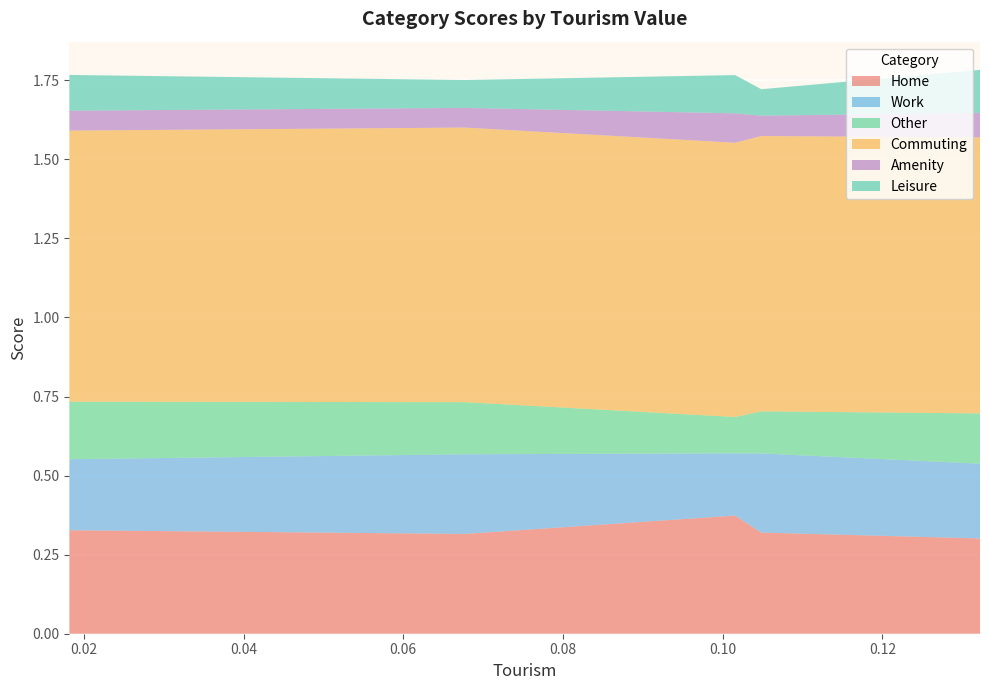

Reading left to right, transcribe all the data shown in this chart.

Home: 0=0.3	1=0.3	2=0.4	3=0.3	4=0.3
Work: 0=0.2	1=0.3	2=0.2	3=0.3	4=0.2
Other: 0=0.2	1=0.1	2=0.1	3=0.2	4=0.2
Commuting: 0=0.9	1=0.9	2=0.9	3=0.9	4=0.9
Amenity: 0=0.1	1=0.1	2=0.1	3=0.1	4=0.1
Leisure: 0=0.1	1=0.1	2=0.1	3=0.1	4=0.1